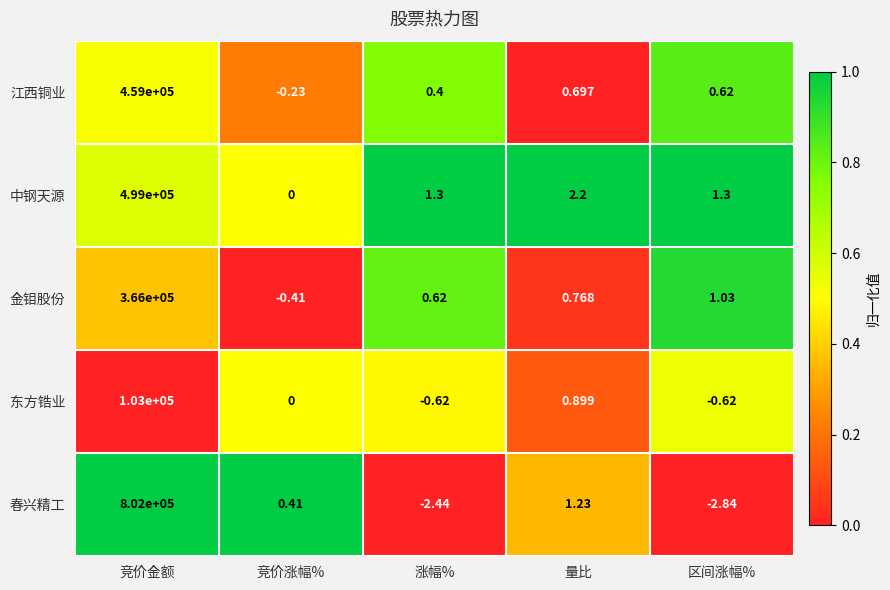

Which series has the largest range (max minus min)?

春兴精工